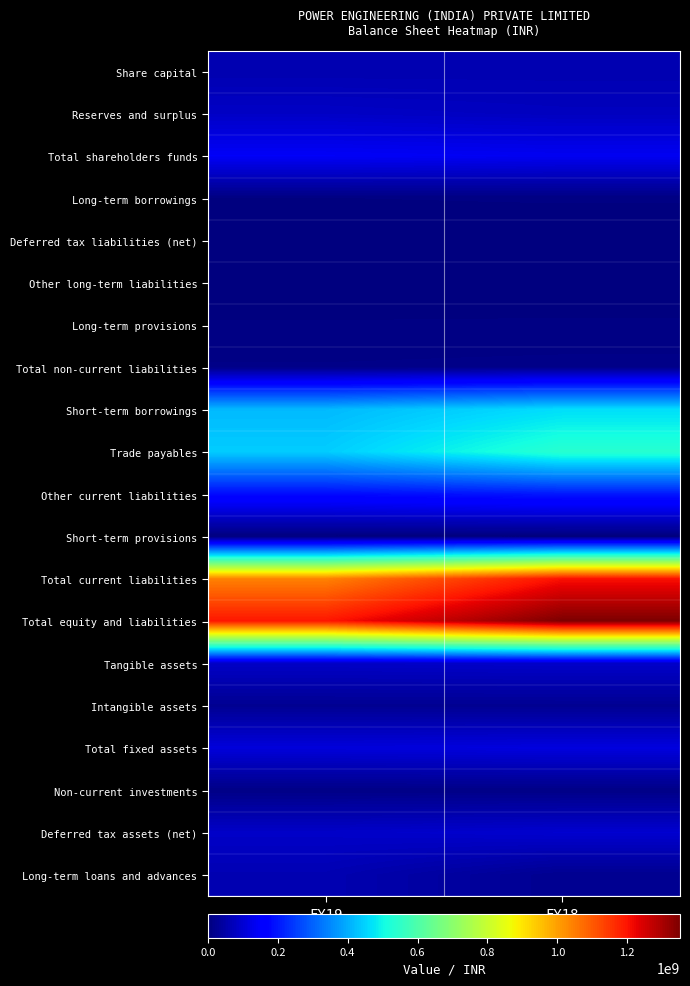

At which category is the sum across all series the highest?

FY18